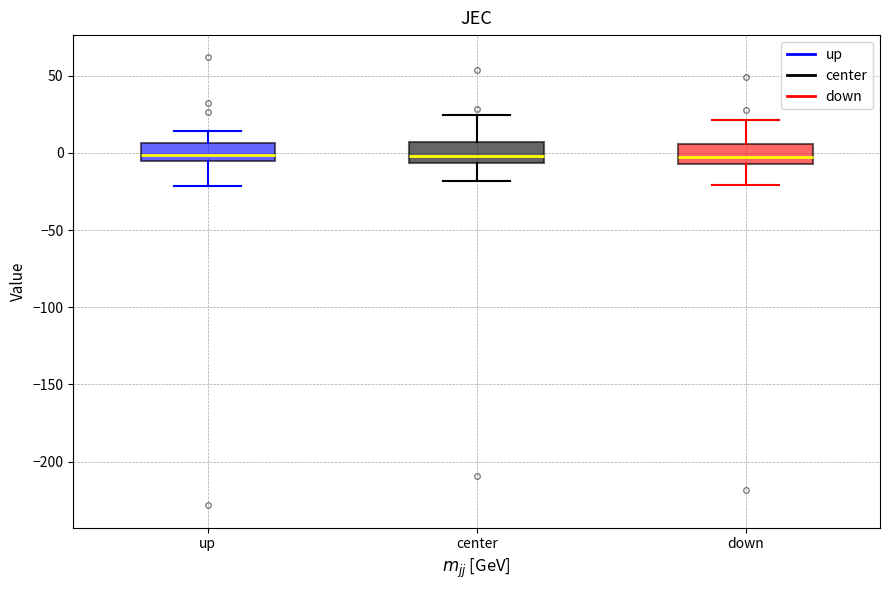

Where does the upper whisker of the box for up end on the y-axis? The values are not printed on the chart, so give them approximately, as read against the axis.

15